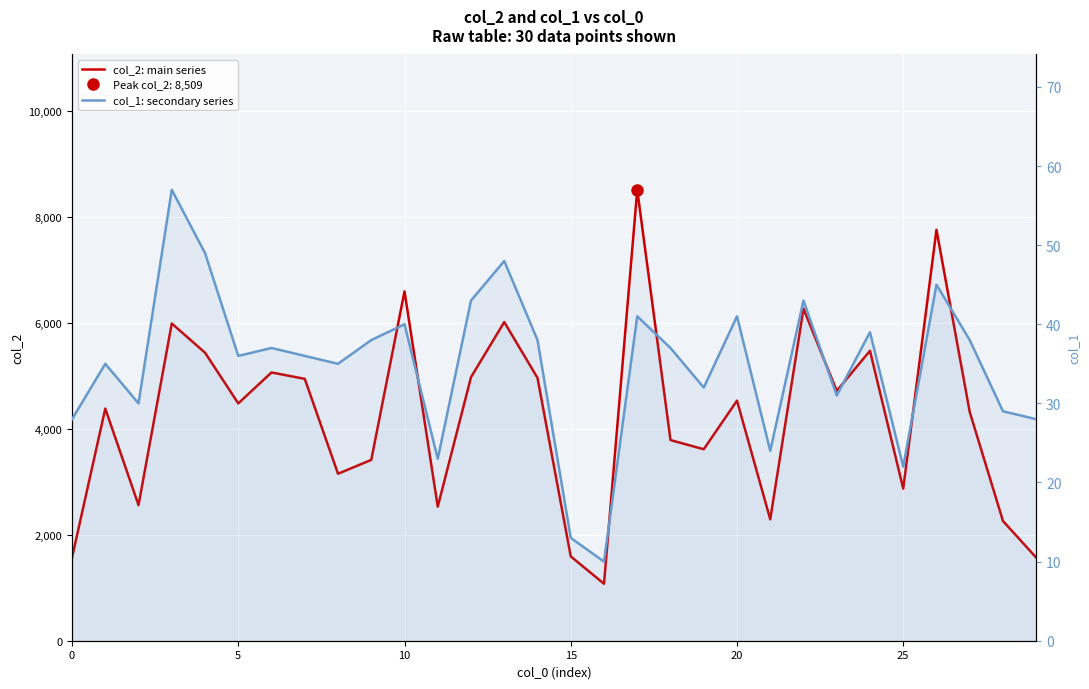

In col_2: main series, how many points are lower than both neighbors (excluding endpoints)?

9